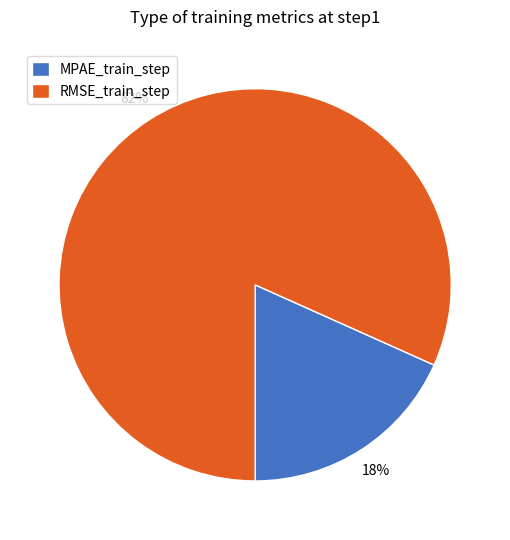

Count the number of slices in the pie.

2